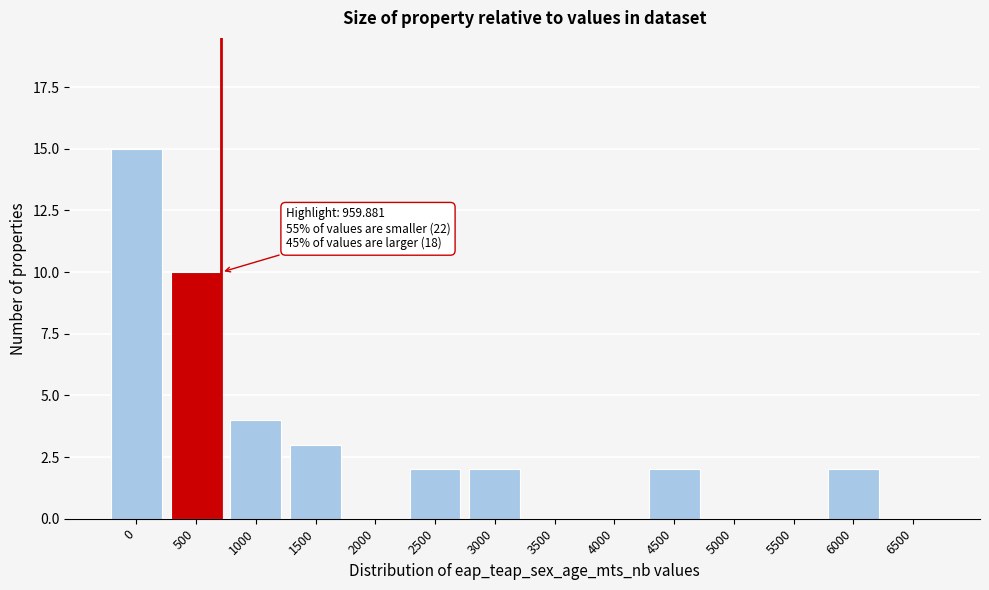

Reading right to left, transcribe all the data shown in this chart.

6500=0	6000=2	5500=0	5000=0	4500=2	4000=0	3500=0	3000=2	2500=2	2000=0	1500=3	1000=4	500=10	0=15